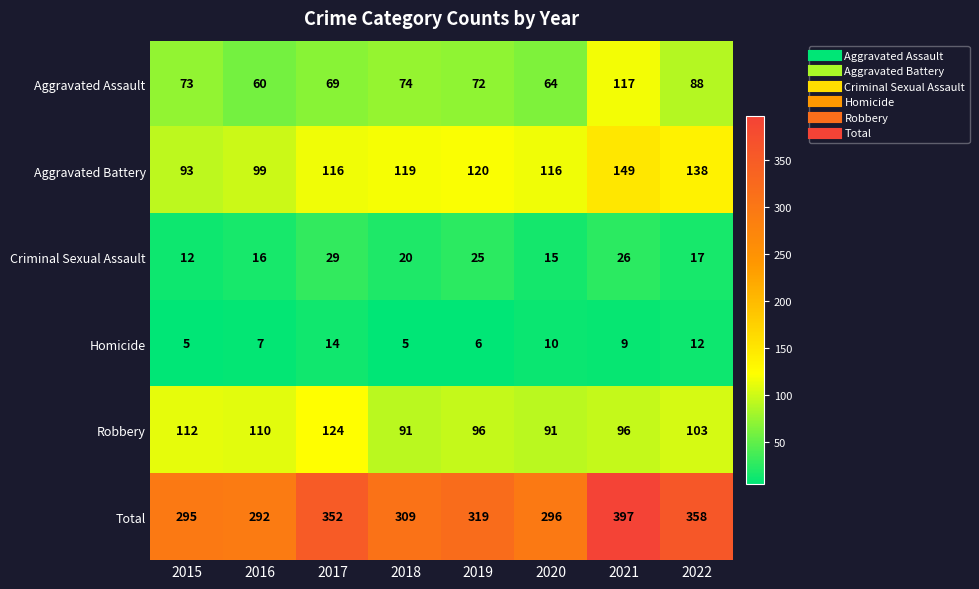

Which series has the largest total across all categories?

Total